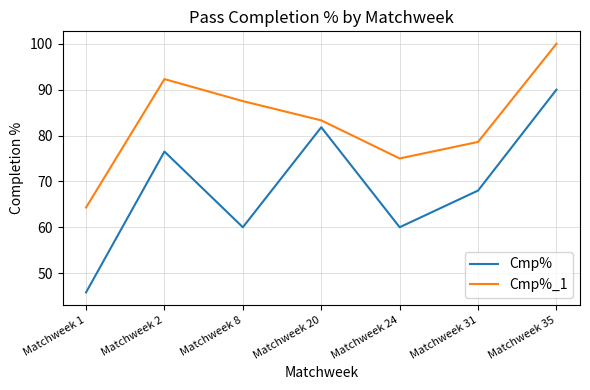

The Cmp%_1 series shows 16.9 at Matchweek 1. True or false?

False